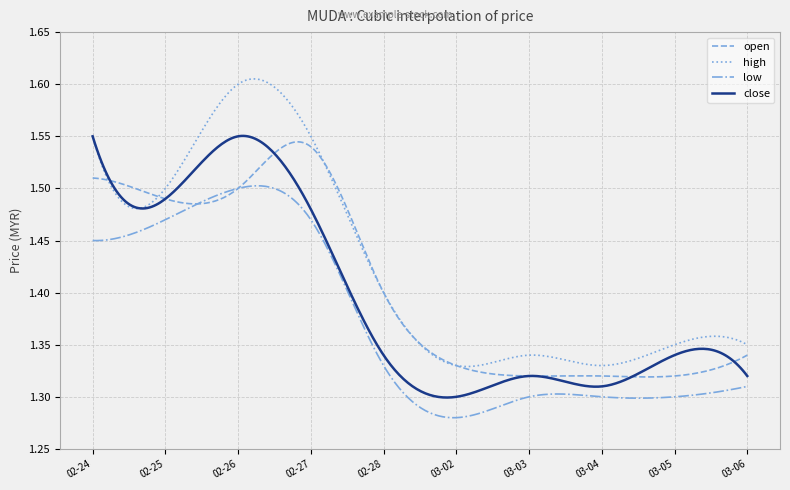

Which series has the largest total across all categories?

high